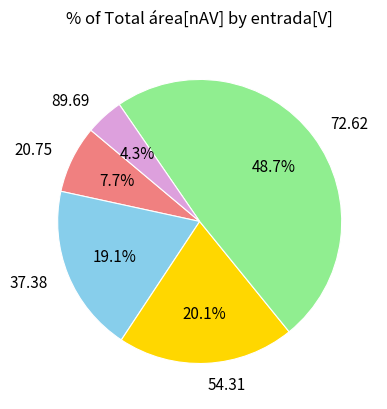

Does any single category account for the majority?

No